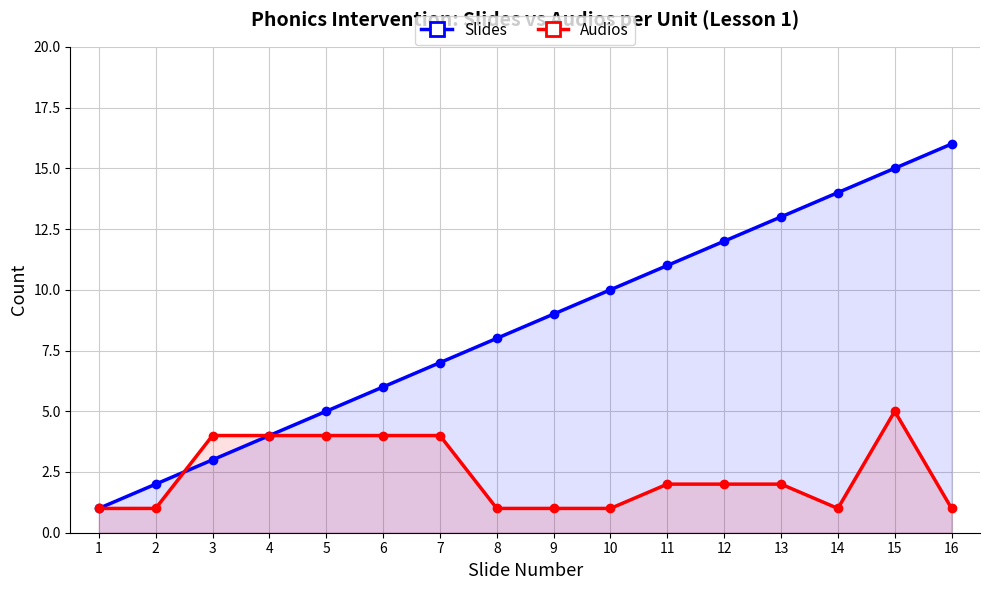

Rank the series at 2 from highest to lowest value.

Slides, Audios